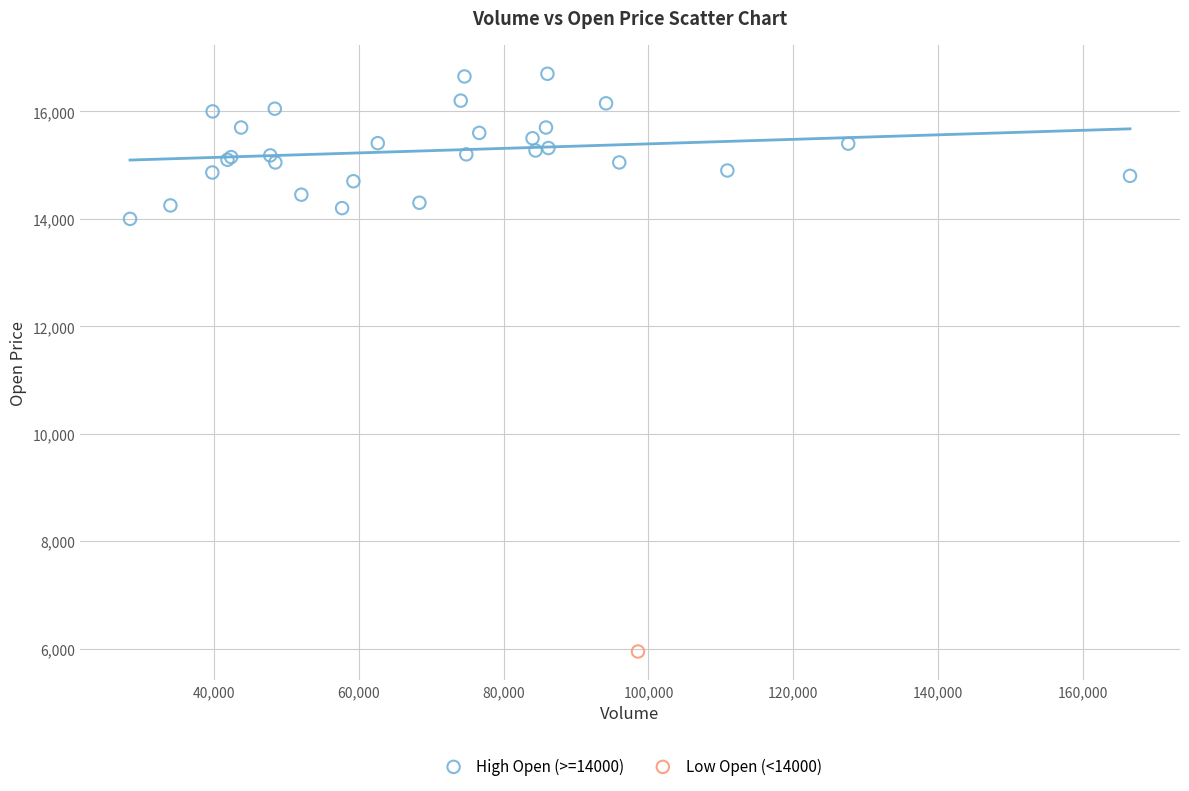

What are all the series names shown in the legend?

High Open (>=14000), Low Open (<14000)